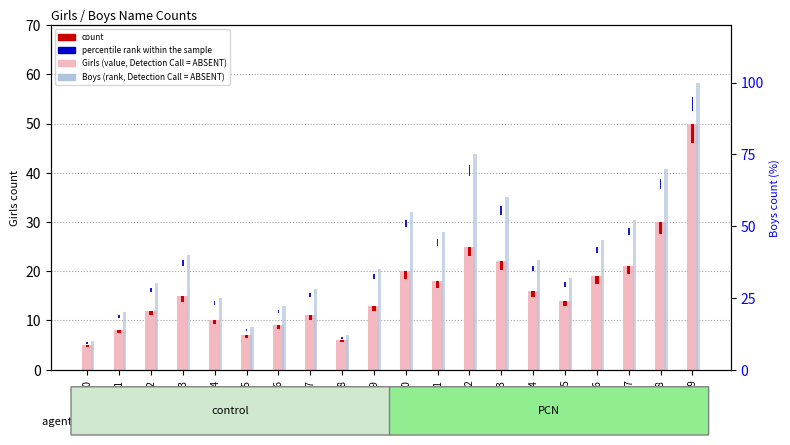

Reading left to right, what are all the values shown in this chart?

Girls (value, Detection Call = ABSENT): 5.0	8.0	12.0	15.0	10.0	7.0	9.0	11.0	6.0	13.0	20.0	18.0	25.0	22.0	16.0	14.0	19.0	21.0	30.0	50.0
count: 0.4	0.6	1.0	1.2	0.8	0.6	0.7	0.9	0.5	1.0	1.6	1.4	2.0	1.8	1.3	1.1	1.5	1.7	2.4	4.0
Boys (rank, Detection Call = ABSENT): 10.0	20.0	30.0	40.0	25.0	15.0	22.0	28.0	12.0	35.0	55.0	48.0	75.0	60.0	38.0	32.0	45.0	52.0	70.0	100.0
percentile rank within the sample: 0.5	1.0	1.5	2.0	1.2	0.8	1.1	1.4	0.6	1.8	2.8	2.4	3.8	3.0	1.9	1.6	2.2	2.6	3.5	5.0